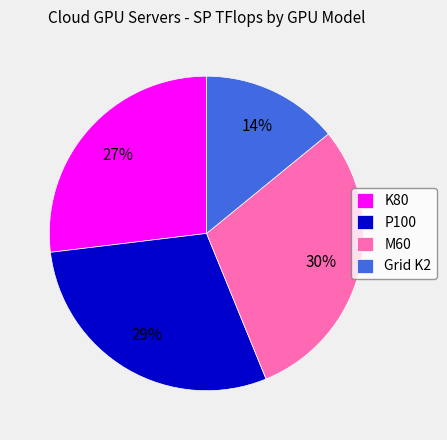

Count the number of slices in the pie.

4